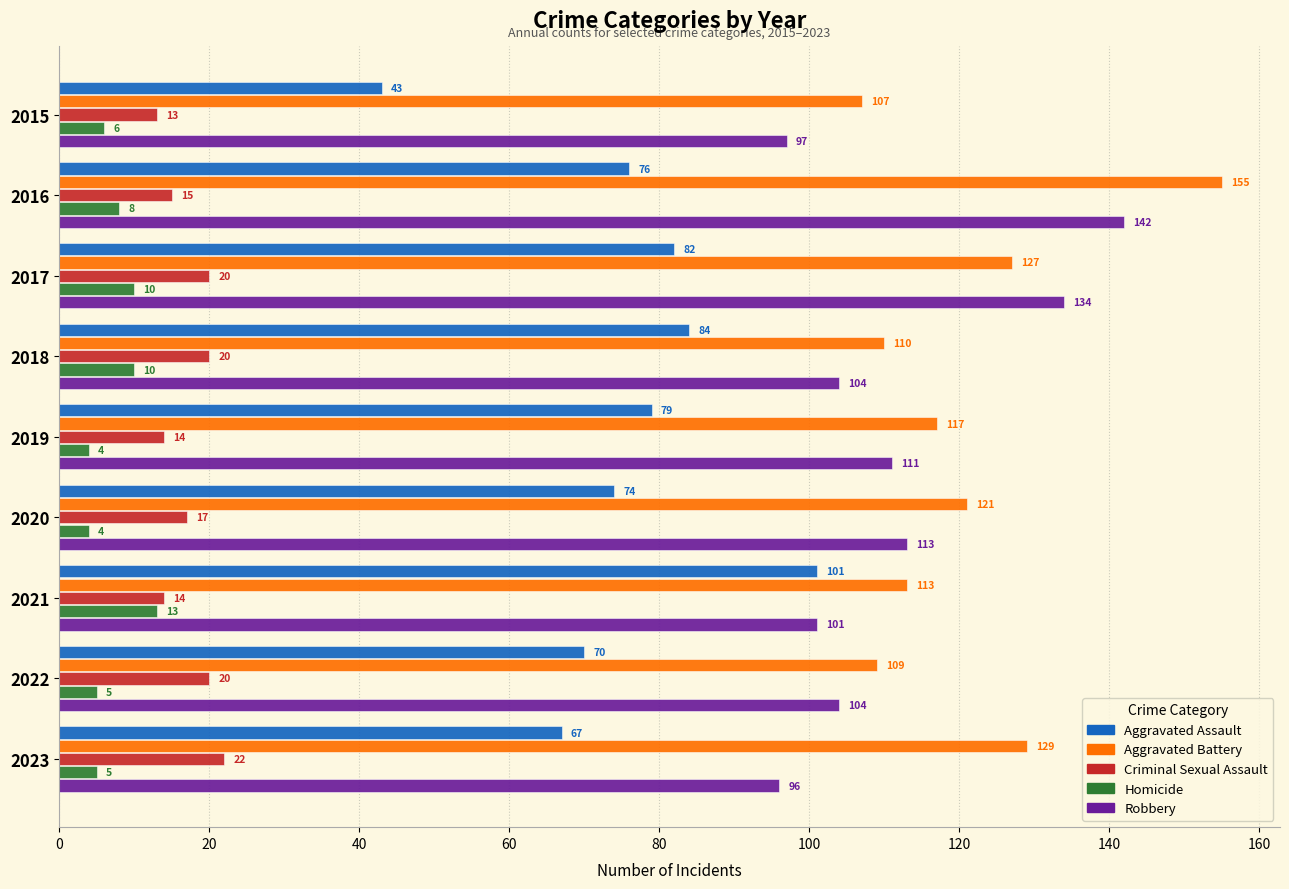

Between 2017 and 2018, which series saw the biggest shift?

Robbery